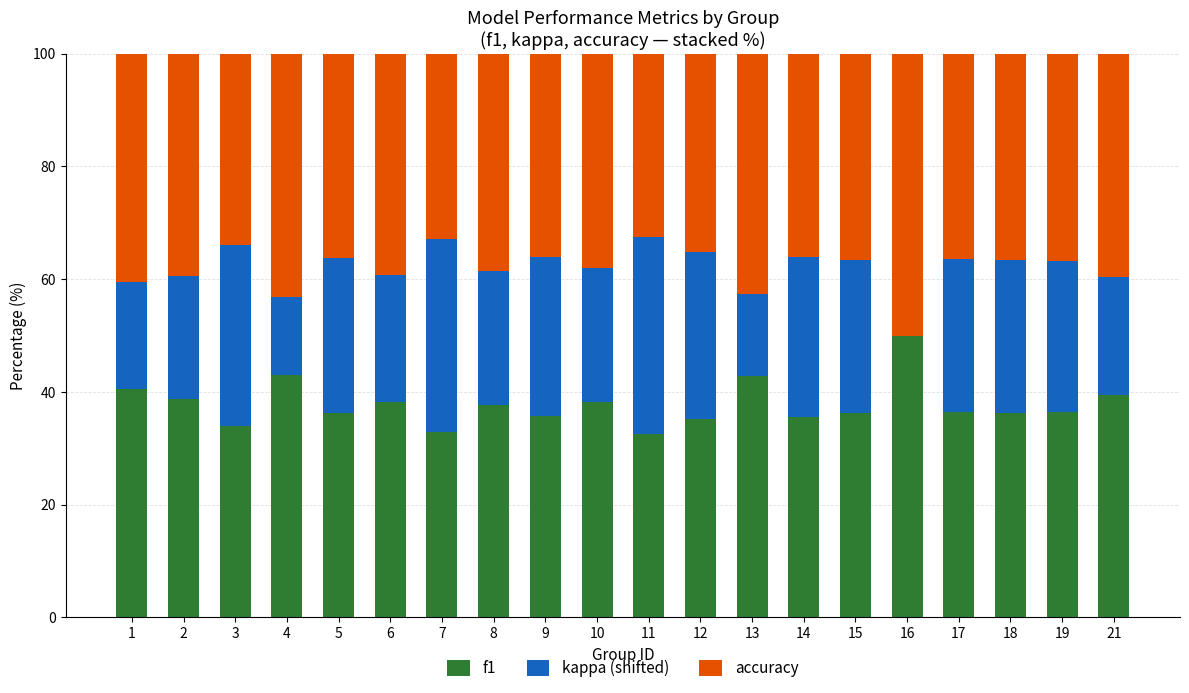

True or false: f1 has a value of 36.3 at 5.

True